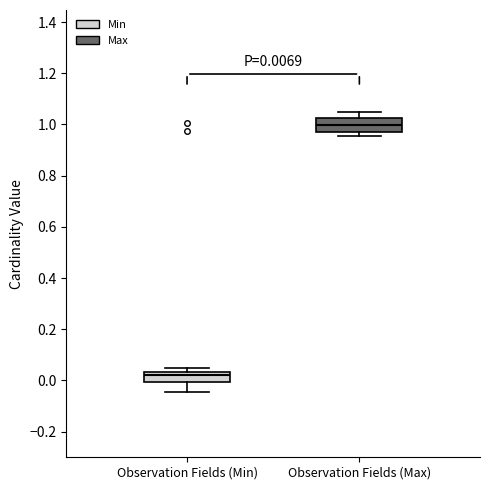

Which box has the lowest median line?

Observation Fields (Min)